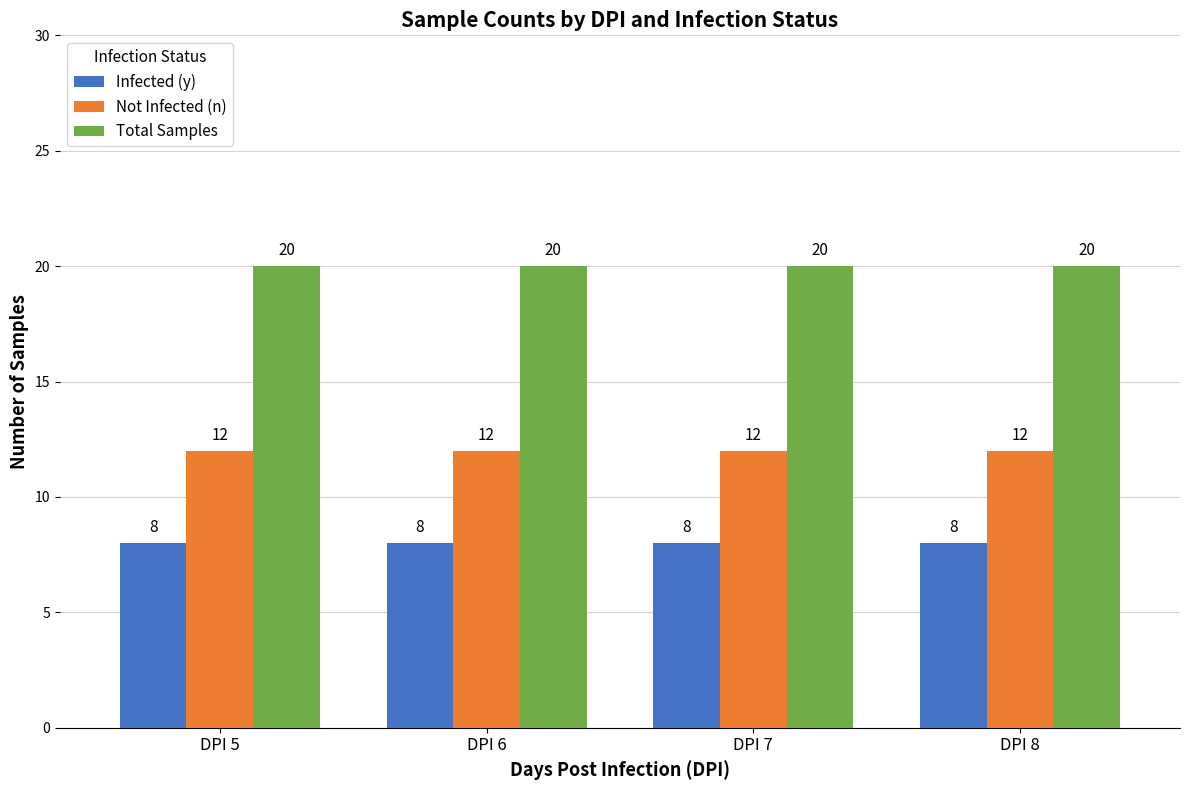

What is the maximum value for Not Infected (n)?

12